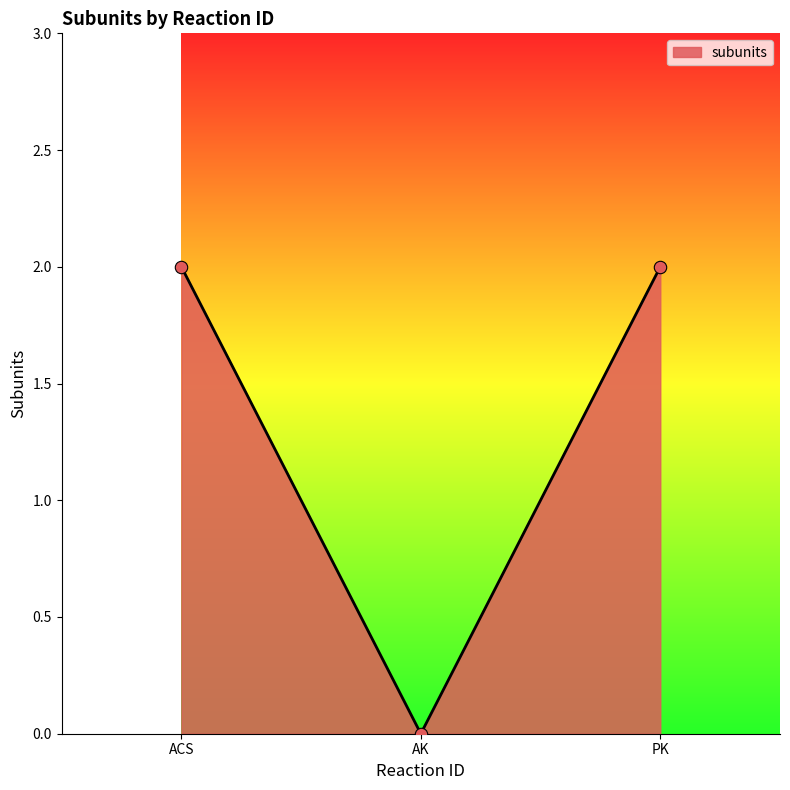

What is the ratio of the value at PK to the value at ACS?

1.0